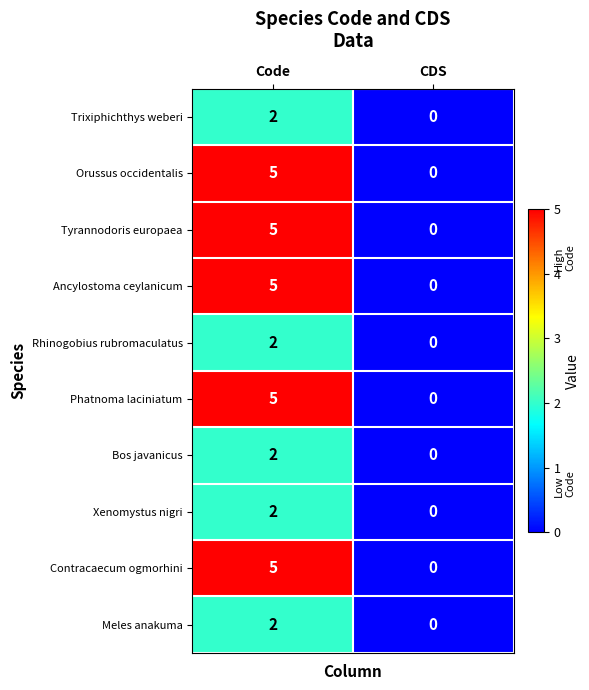

At which label is Phatnoma laciniatum closest to 2?

CDS